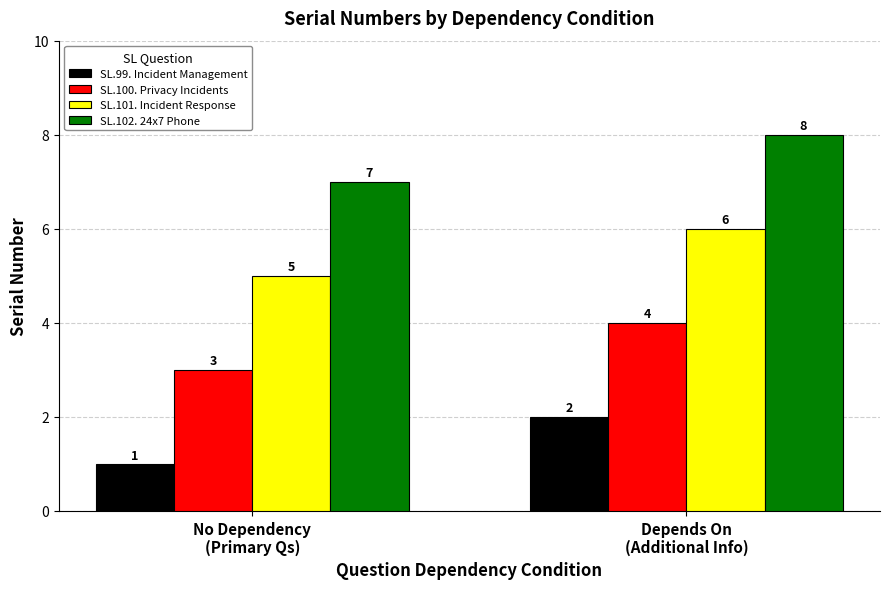

Is the value of SL.101. Incident Response at No Dependency
(Primary Qs) greater than the value of SL.102. 24x7 Phone at No Dependency
(Primary Qs)?

No